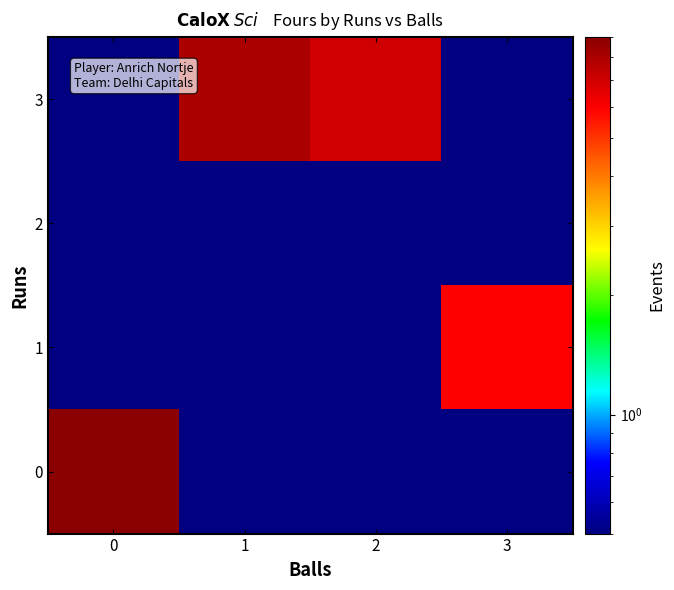

Reading right to left, list all the values displayed in this chart.

0: 3=0.1	2=0.1	1=0.1	0=9.0
1: 3=6.0	2=0.1	1=0.1	0=0.1
2: 3=0.1	2=0.1	1=0.1	0=0.1
3: 3=0.1	2=7.0	1=8.0	0=0.1